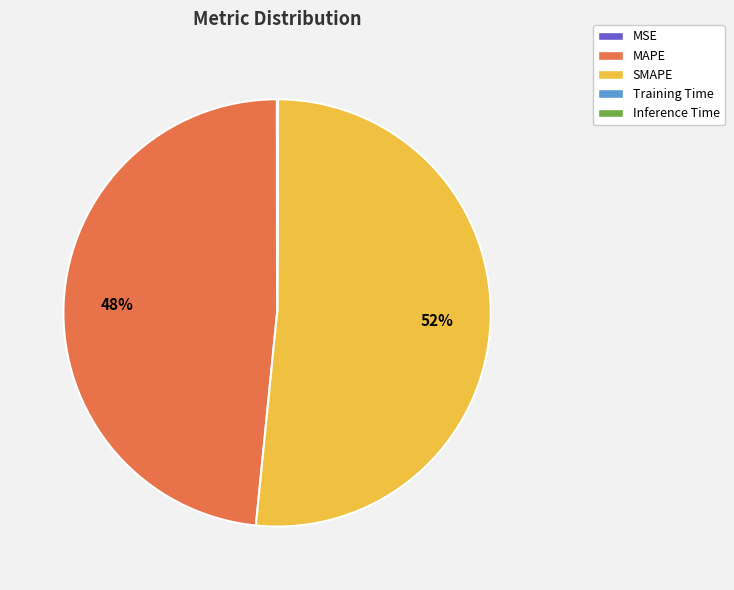

To the nearest percent, what portion does MAPE represent?

48%